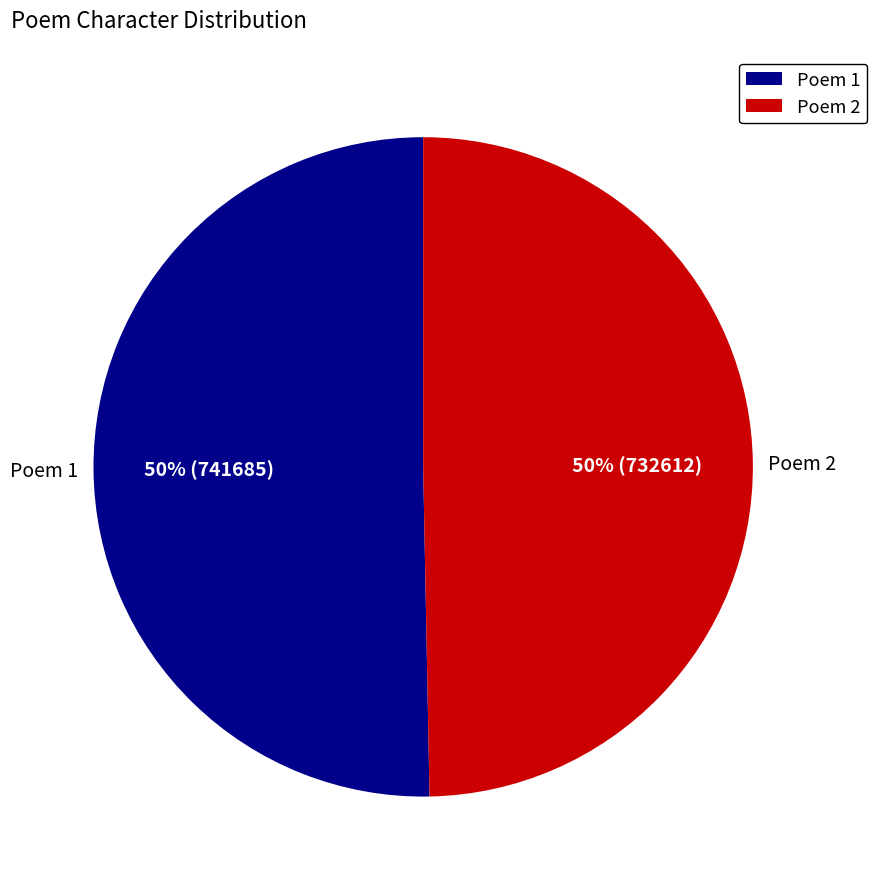

To the nearest percent, what is the average slice percentage?

50%